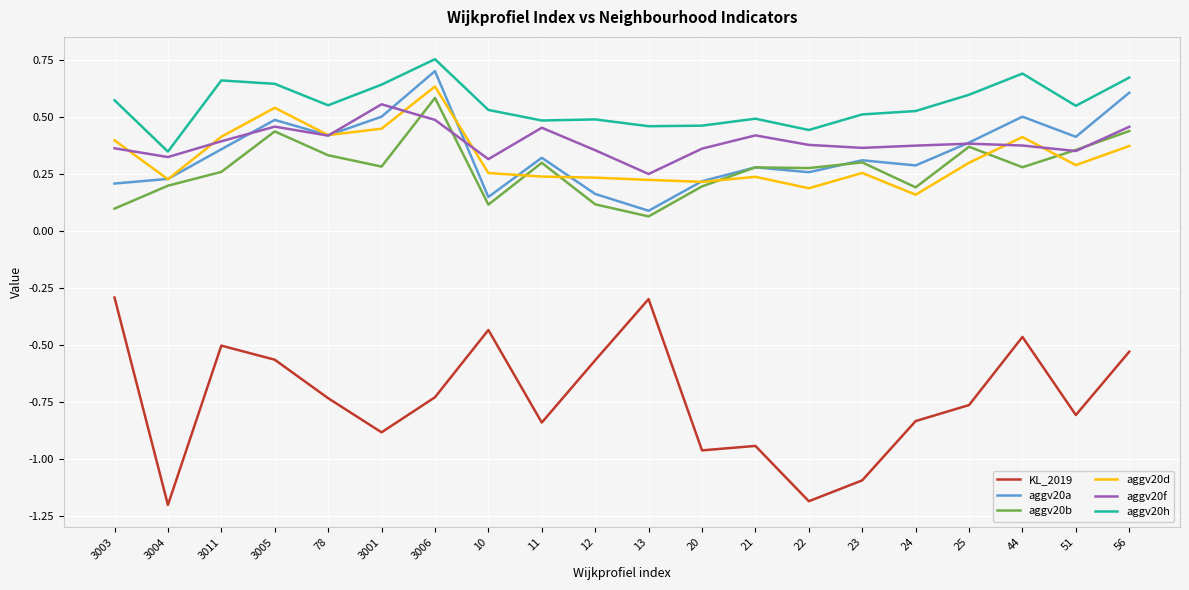

True or false: aggv20f and aggv20h cross at least once.

False